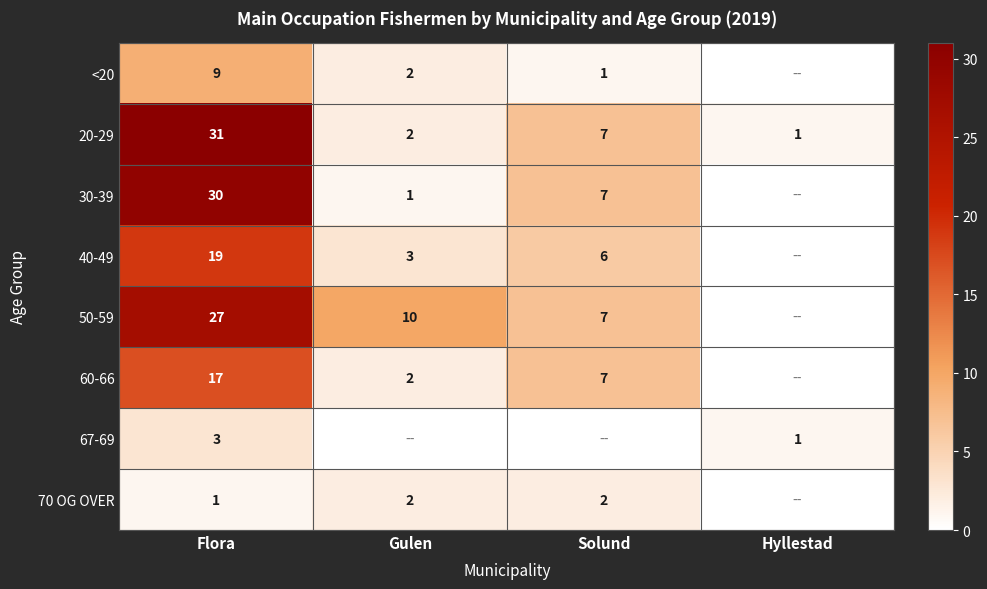

What is the difference between the highest and lowest values at Flora?

30